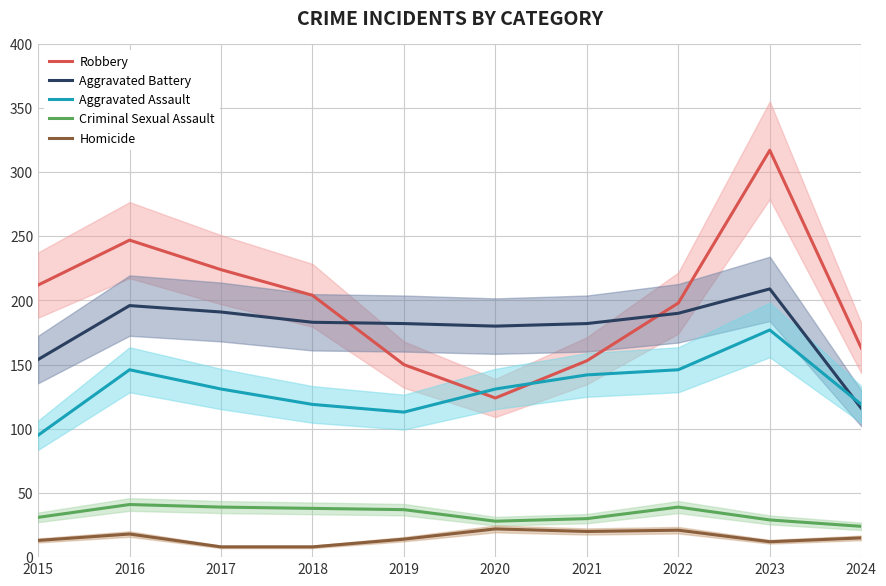

True or false: Criminal Sexual Assault and Aggravated Battery cross at least once.

False